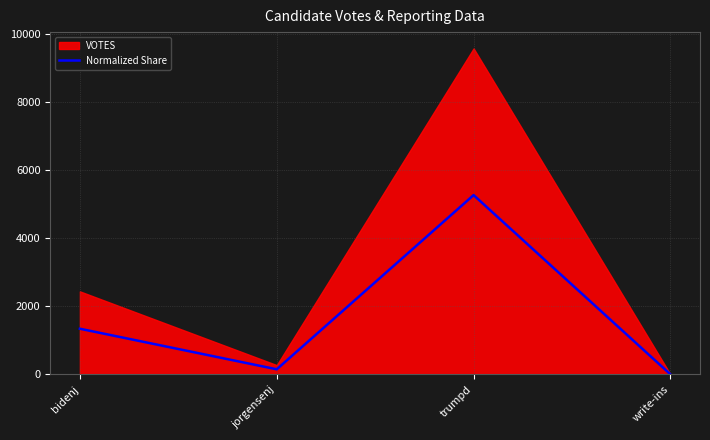

At which label is Normalized Share closest to 2633?

bidenj